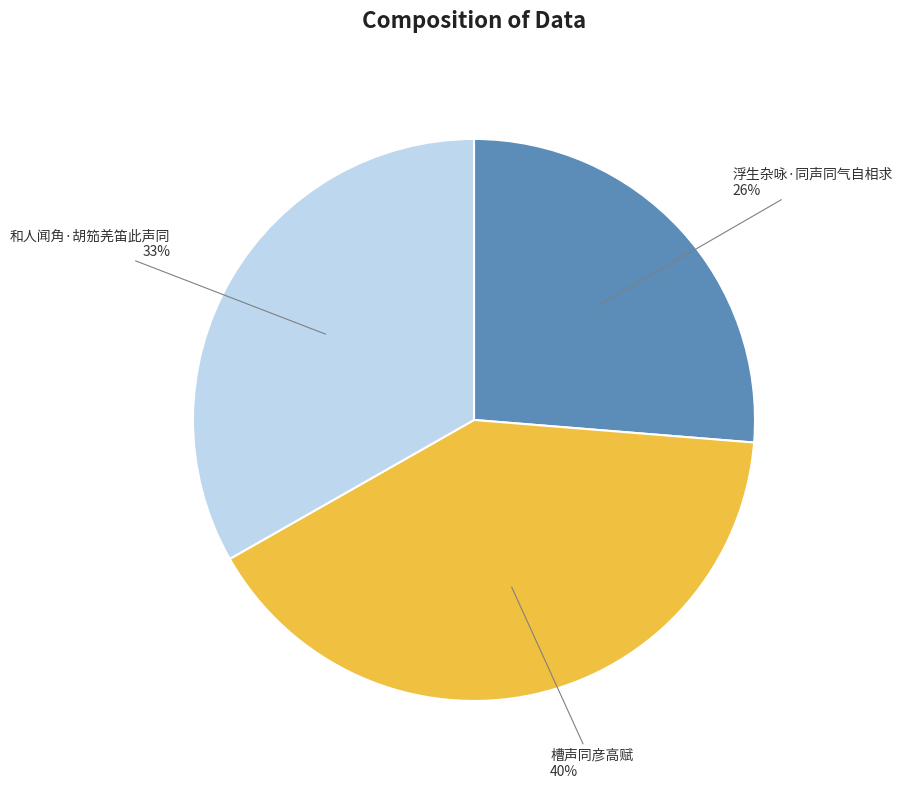

How many slices are in this pie chart?

3